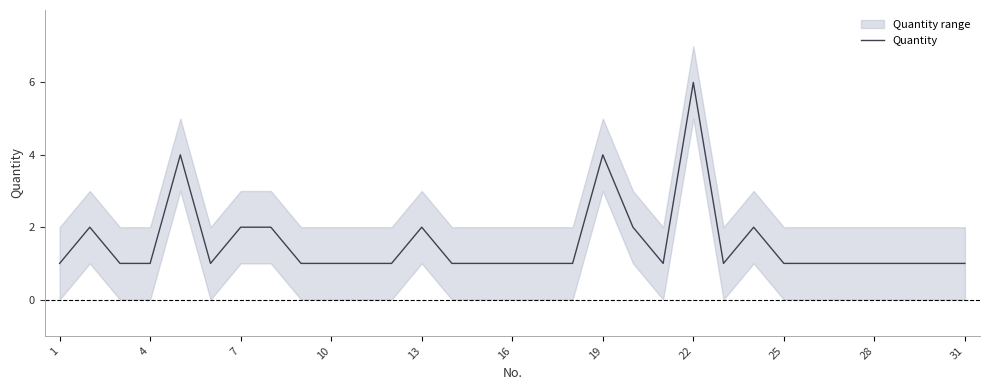

What is the greatest value displayed?

6